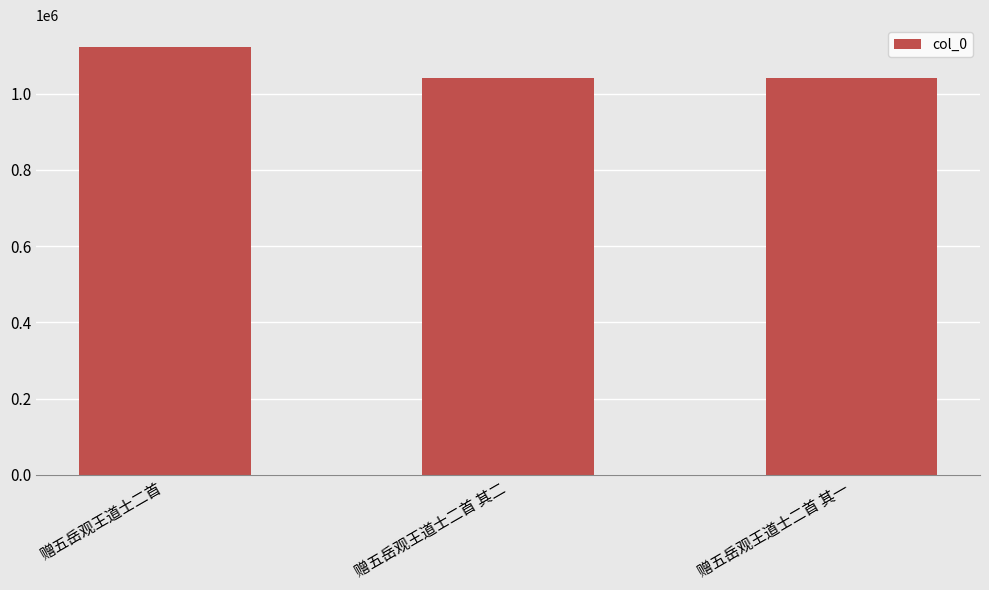

Does the chart contain any negative values?

No